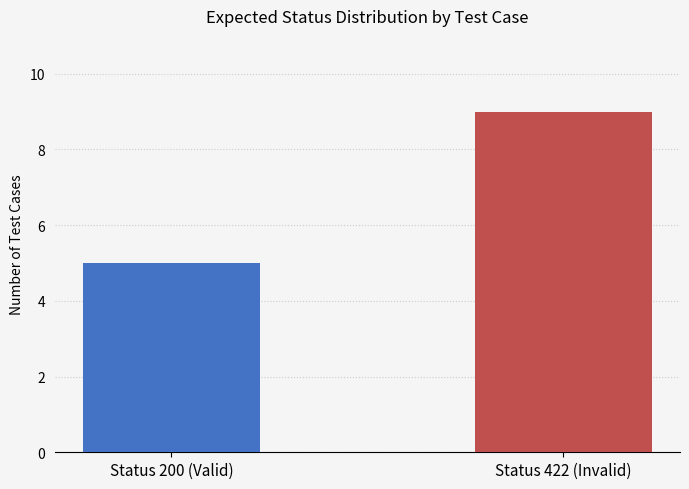

Between Status 200 (Valid) and Status 422 (Invalid), which is larger?

Status 422 (Invalid)